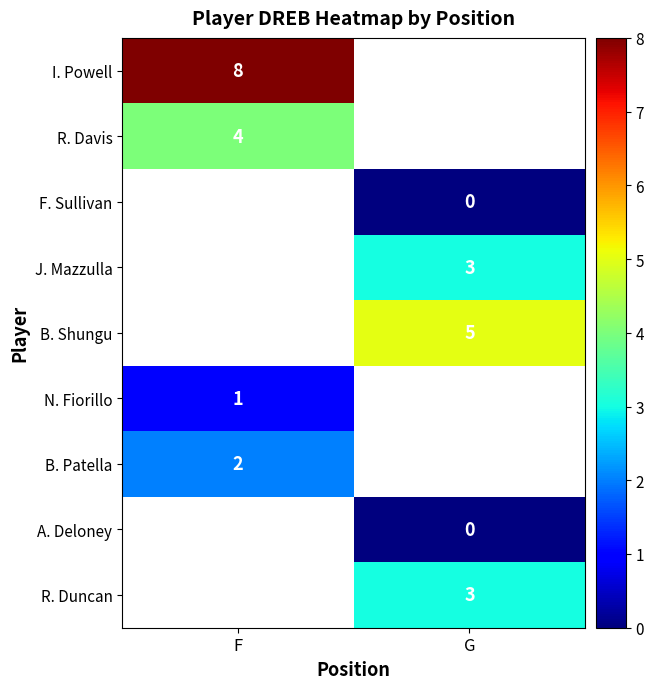

Is it true that J. Mazzulla equals 3 at G?

True